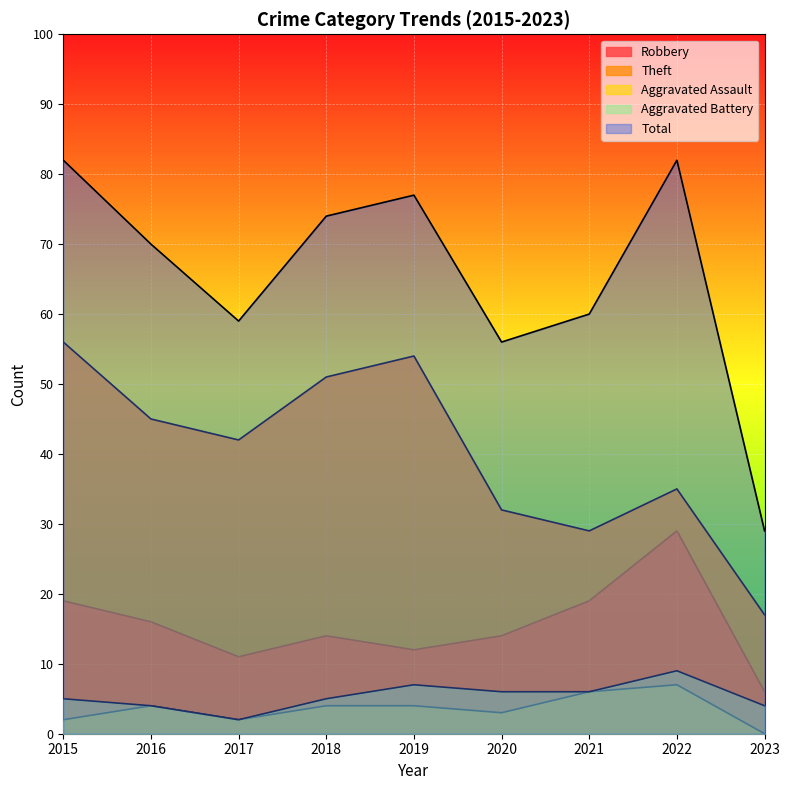

What is the maximum value for Robbery?

29